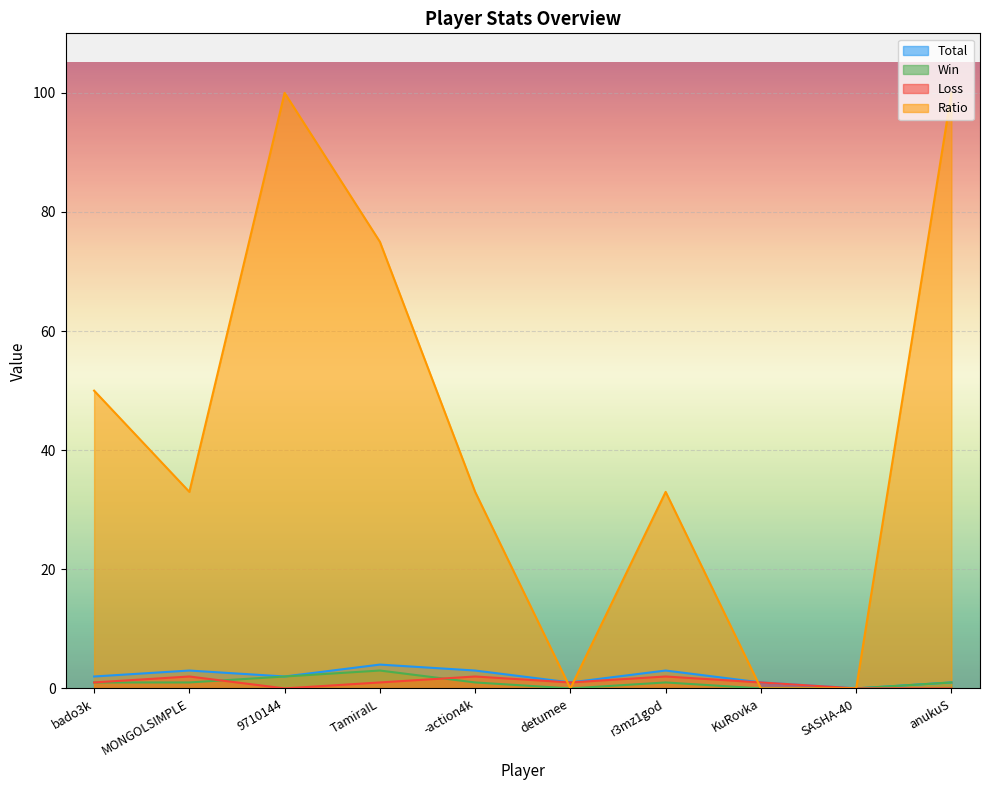

Which category has the highest value across all series?

9710144